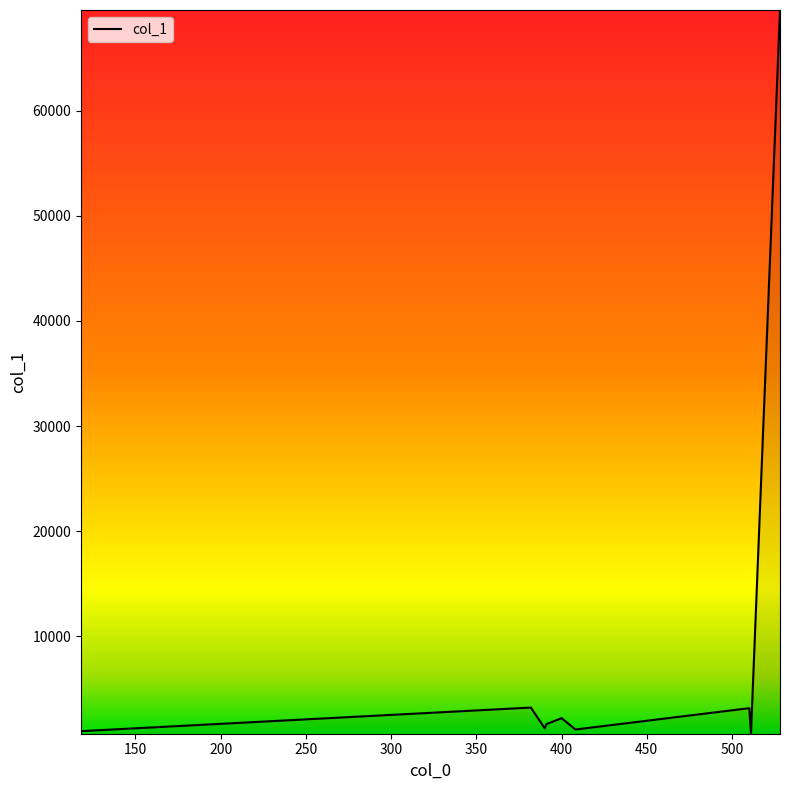

What is the difference between the maximum and minimum values?

68829.7